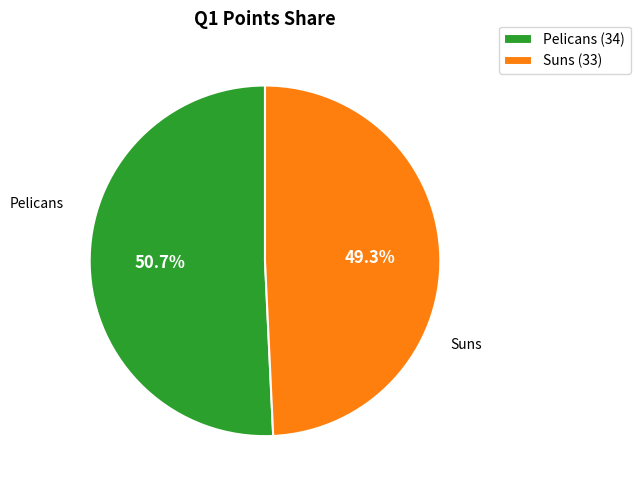

What is the ratio of the value at Suns (33) to the value at Pelicans (34)?

1.0